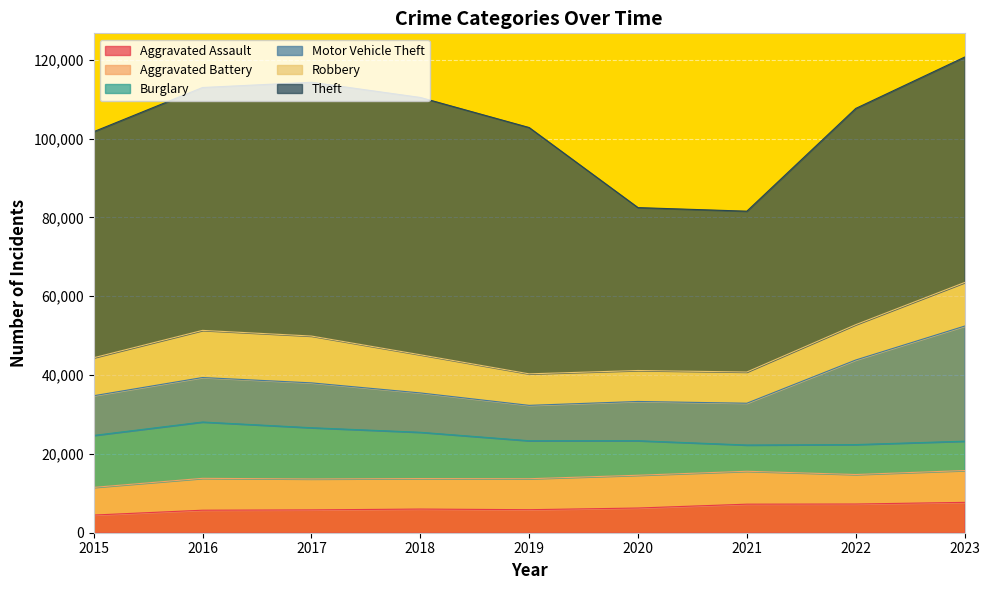

What is the minimum value shown in the chart?

4480